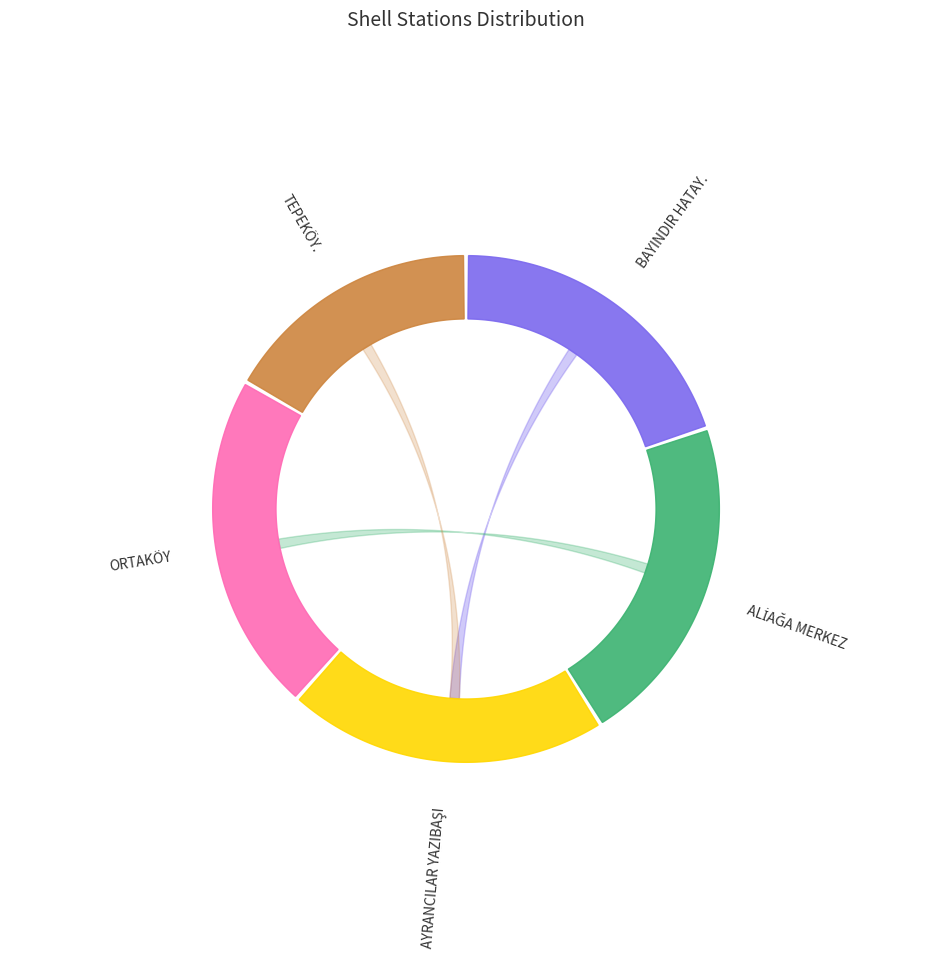

True or false: BAYINDIR HATAY. accounts for 20% of the total.

True